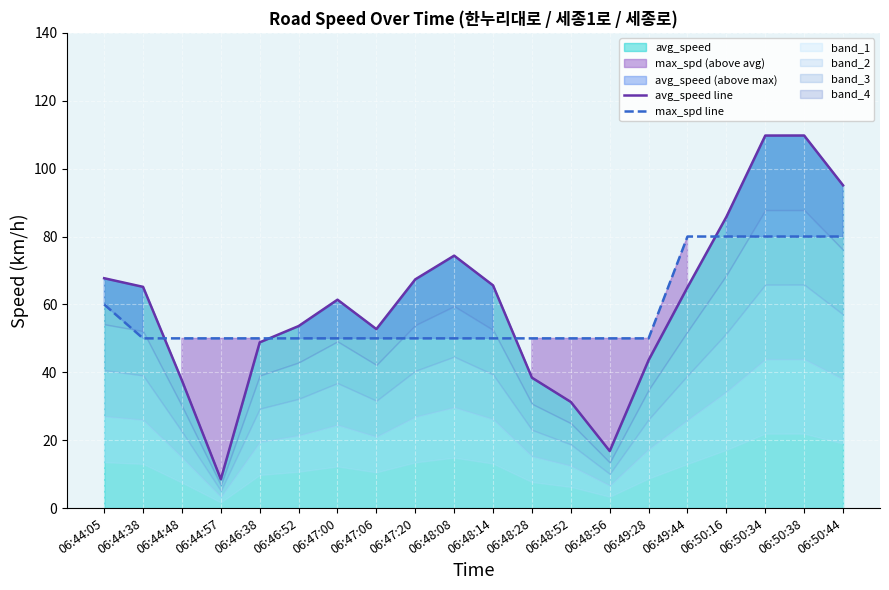

What is the sum of all avg_speed line values?

1198.5